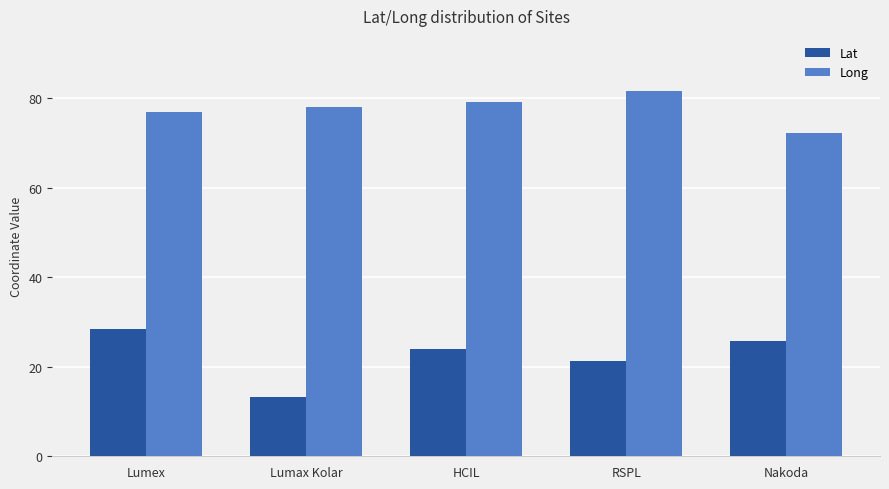

What is the minimum value for Long?

72.2